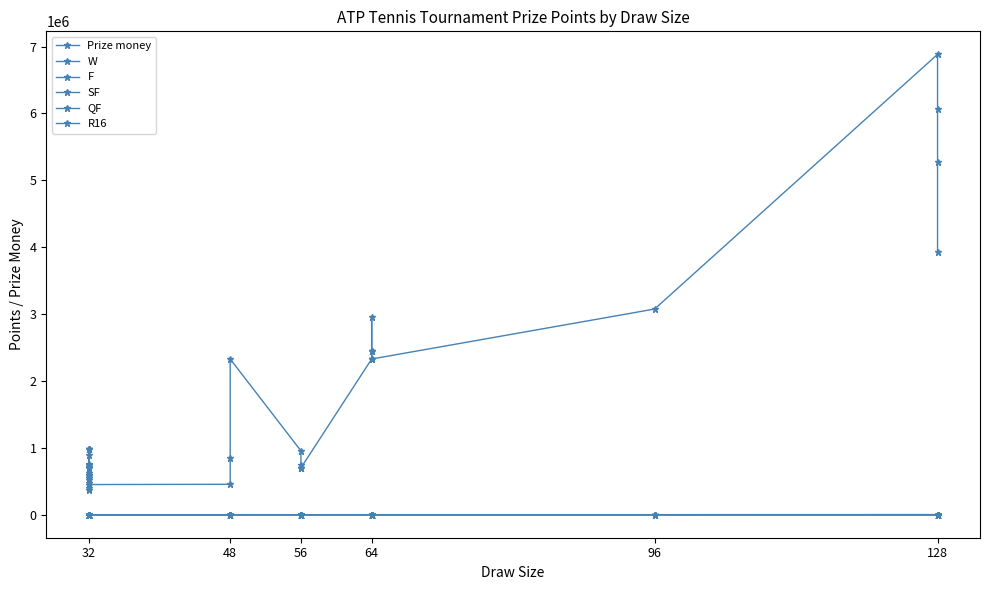

True or false: SF and Prize money intersect in this chart.

False